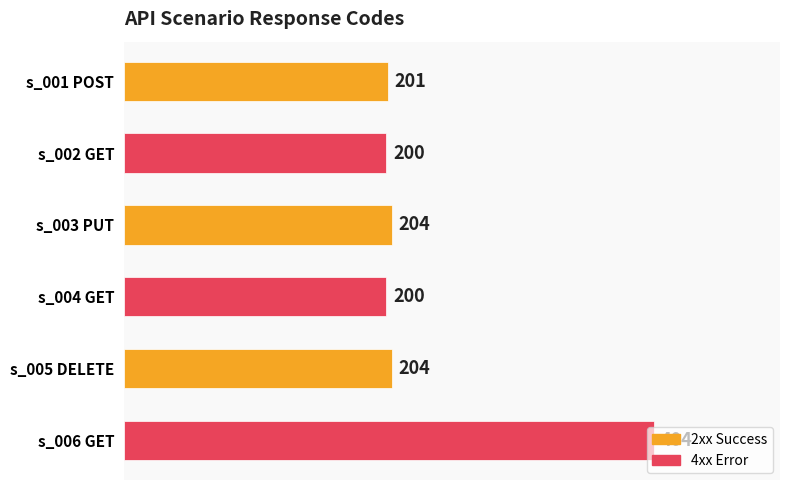

What is the average value?

236